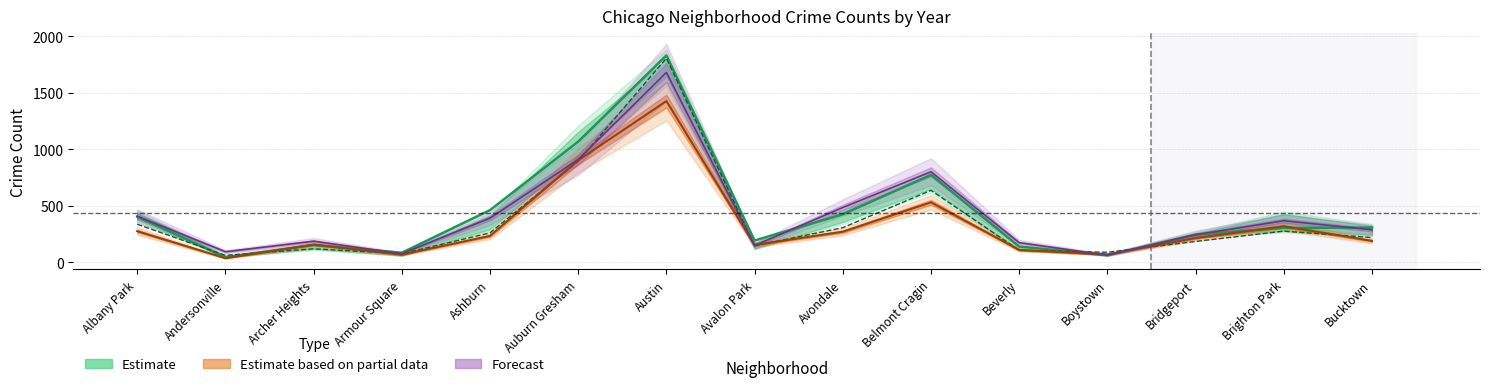

What is the label of the 5th point from the left?

Ashburn